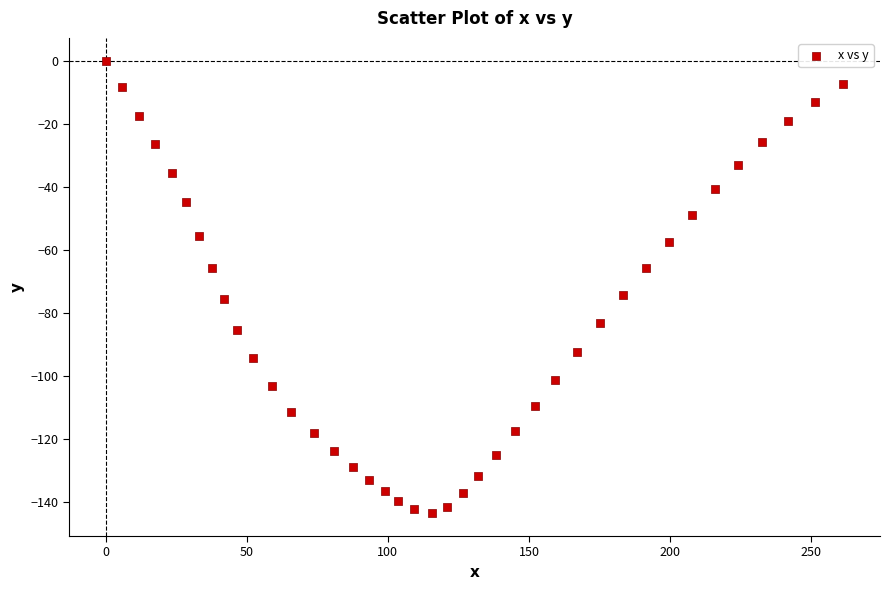

What is the range of X values (max minus min)?

261.4